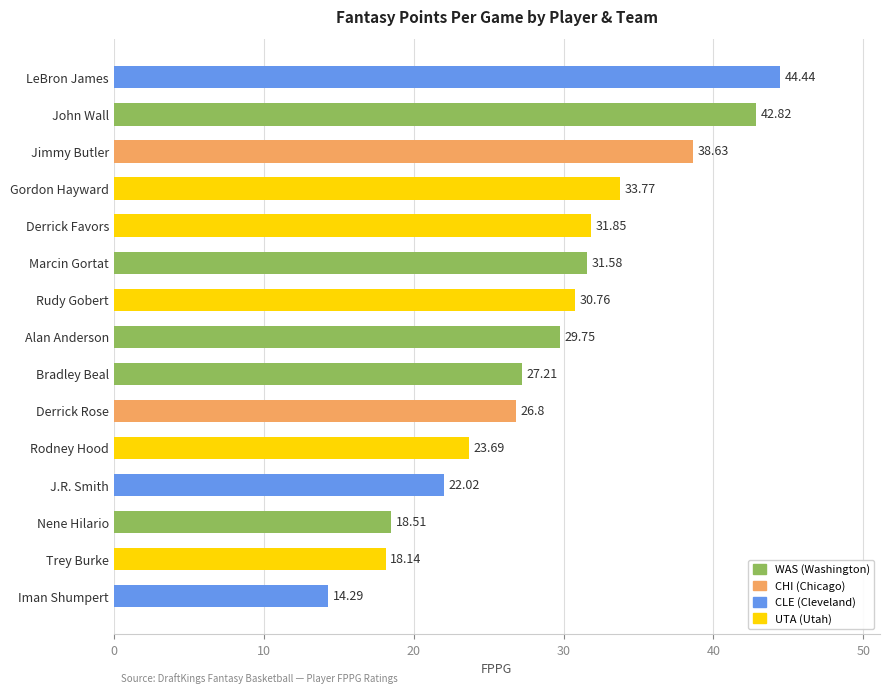

What is the sum of all values?

434.3